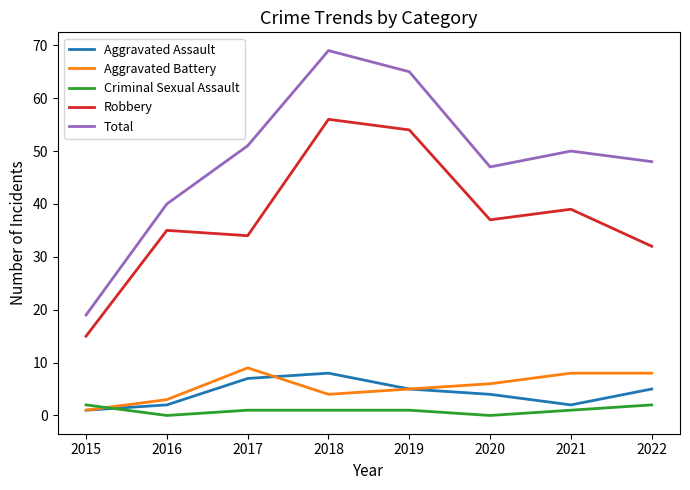

True or false: Total and Criminal Sexual Assault cross at least once.

False